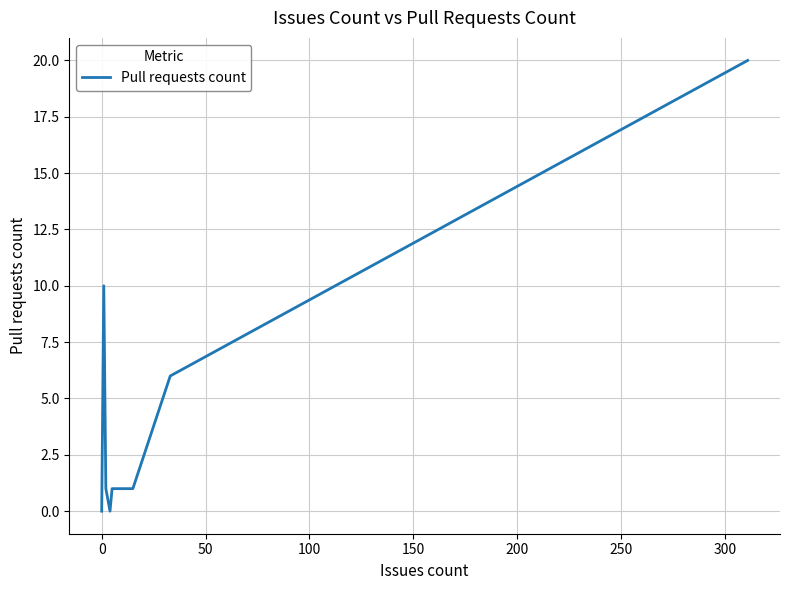

What is the greatest value displayed?

20